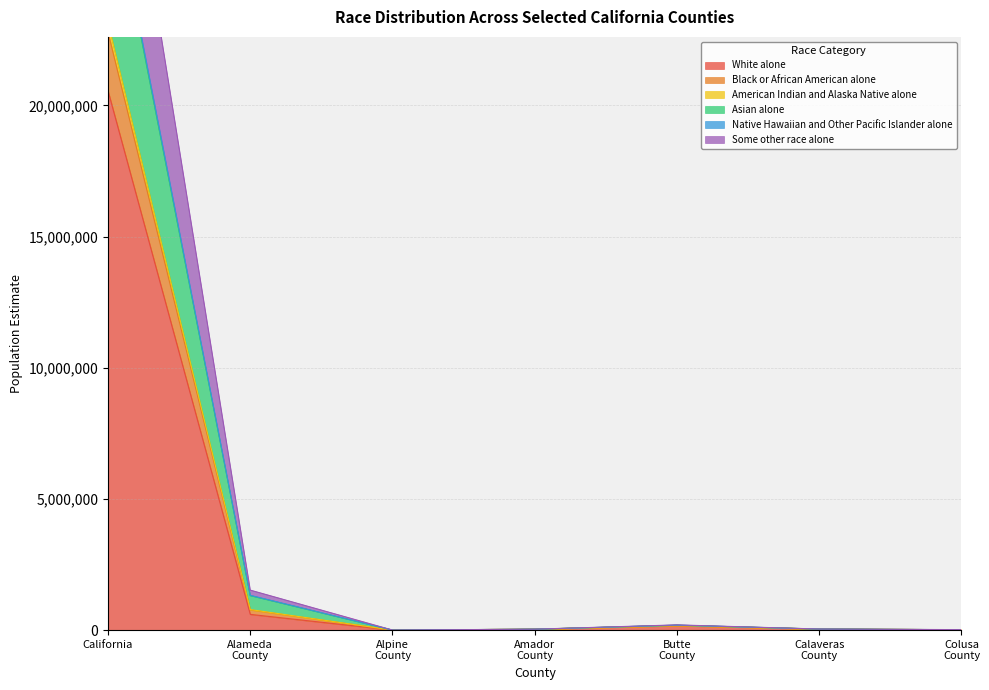

Which category has the highest value in the White alone series?

California